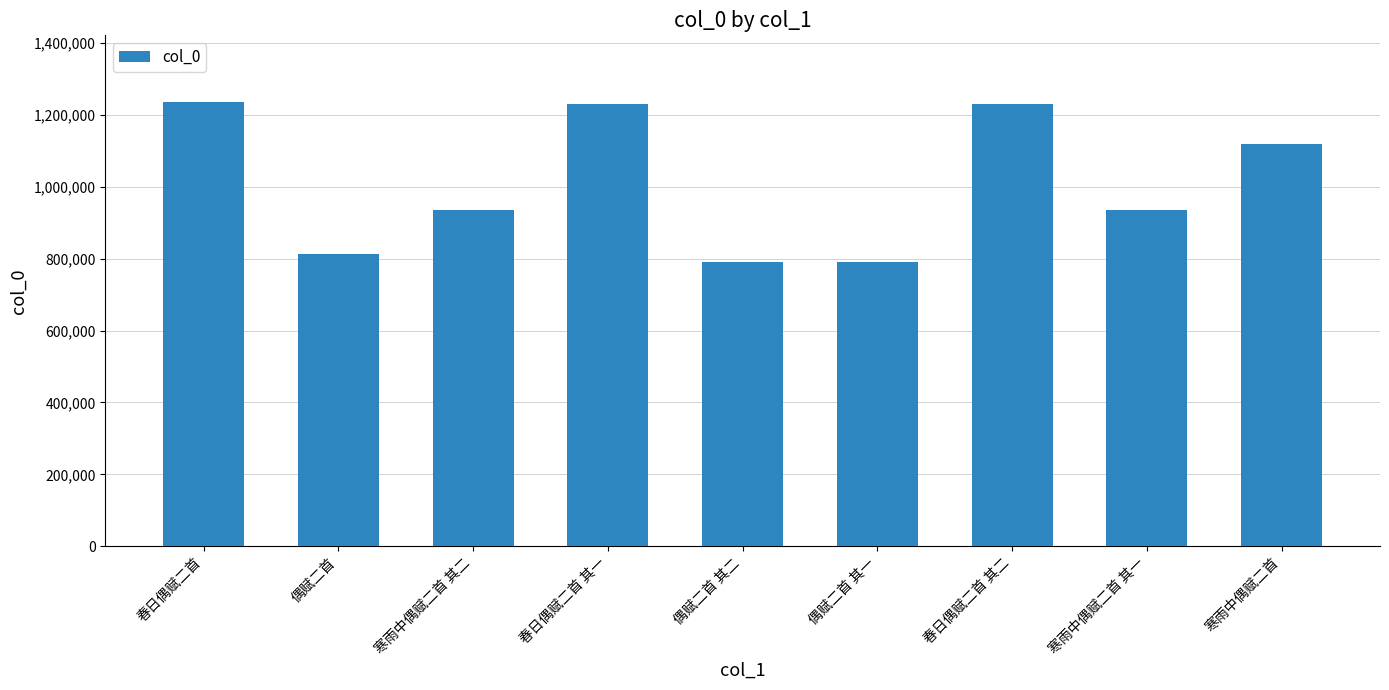

What is the label of the 4th bar from the left?

春日偶赋二首 其一